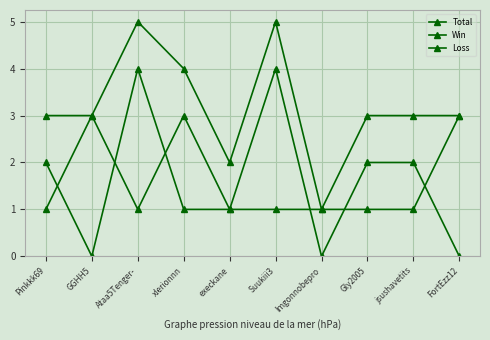

How many lines are shown in the chart?

3